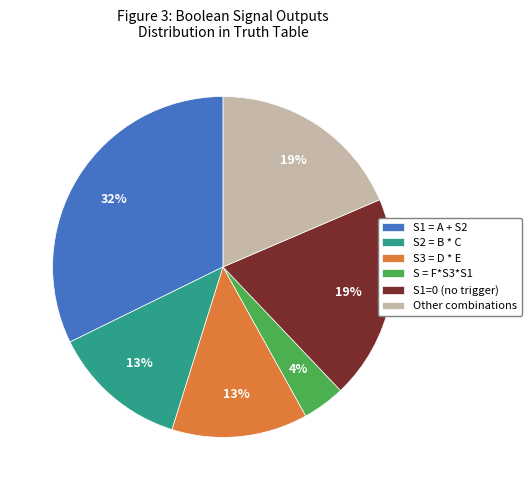

To the nearest percent, what percentage of the pie is S1 = A + S2?

32%